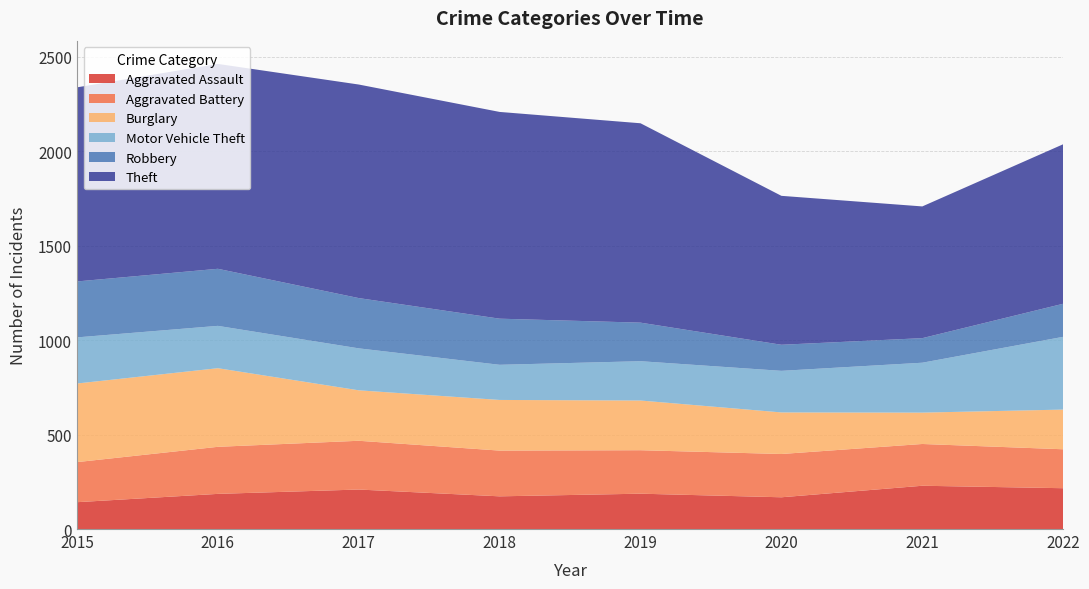

Reading left to right, transcribe all the data shown in this chart.

Aggravated Assault: 2015=142	2016=186	2017=209	2018=173	2019=187	2020=168	2021=229	2022=216
Aggravated Battery: 2015=212	2016=249	2017=258	2018=242	2019=230	2020=229	2021=221	2022=206
Burglary: 2015=416	2016=416	2017=267	2018=268	2019=263	2020=220	2021=166	2022=210
Motor Vehicle Theft: 2015=244	2016=224	2017=222	2018=186	2019=208	2020=220	2021=264	2022=385
Robbery: 2015=296	2016=302	2017=266	2018=244	2019=204	2020=138	2021=130	2022=175
Theft: 2015=1027	2016=1084	2017=1130	2018=1094	2019=1055	2020=788	2021=697	2022=844